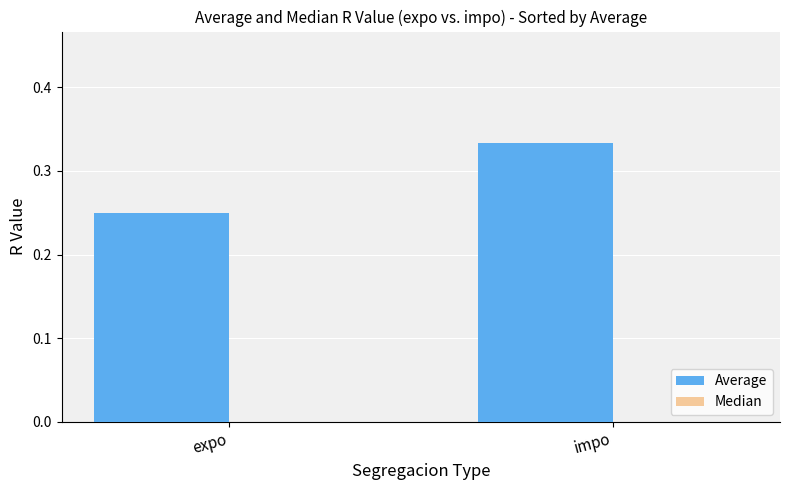

Are the bars horizontal?

No